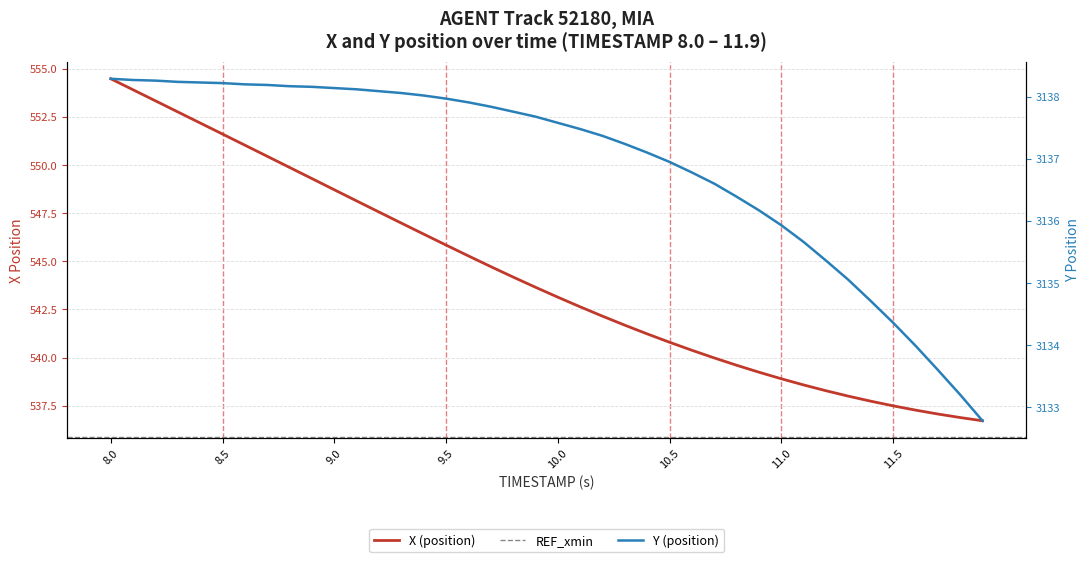

What is the greatest value displayed?

3138.3